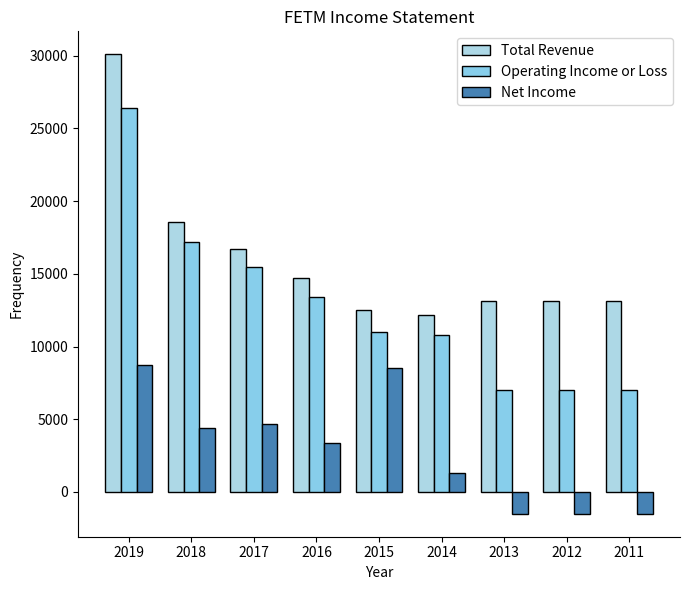

Is it true that Net Income equals -1500 at 2013?

True